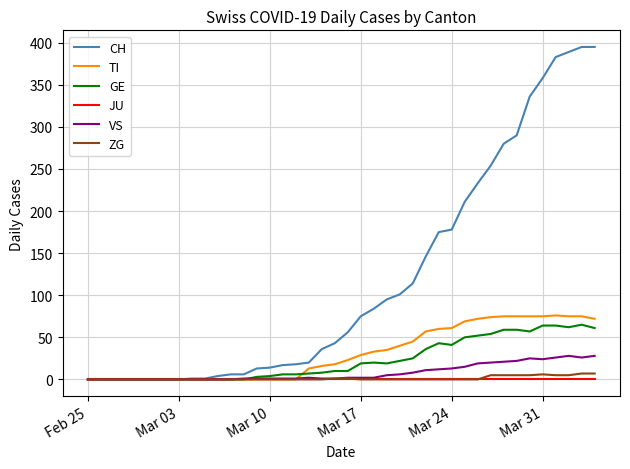

Which series has the widest spread of values?

CH